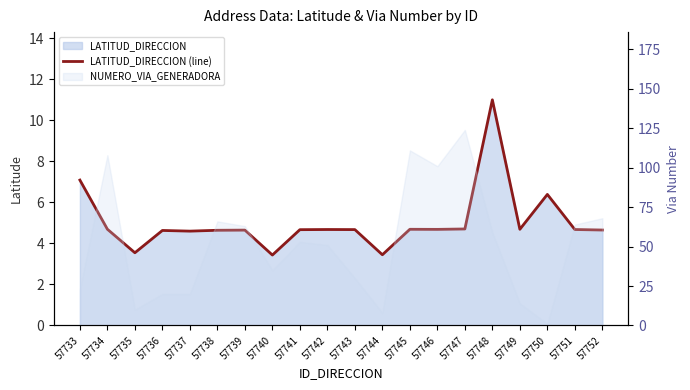

Rank the categories by value from lowest to highest.

57740, 57744, 57735, 57737, 57736, 57738, 57739, 57752, 57741, 57743, 57742, 57751, 57746, 57745, 57749, 57734, 57747, 57750, 57733, 57748